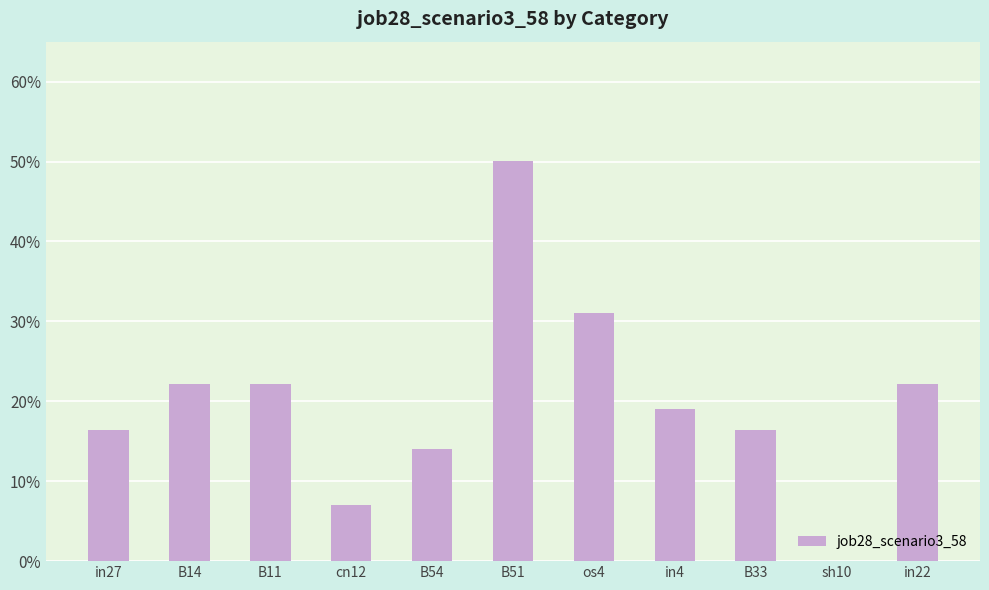

Are the bars horizontal?

No